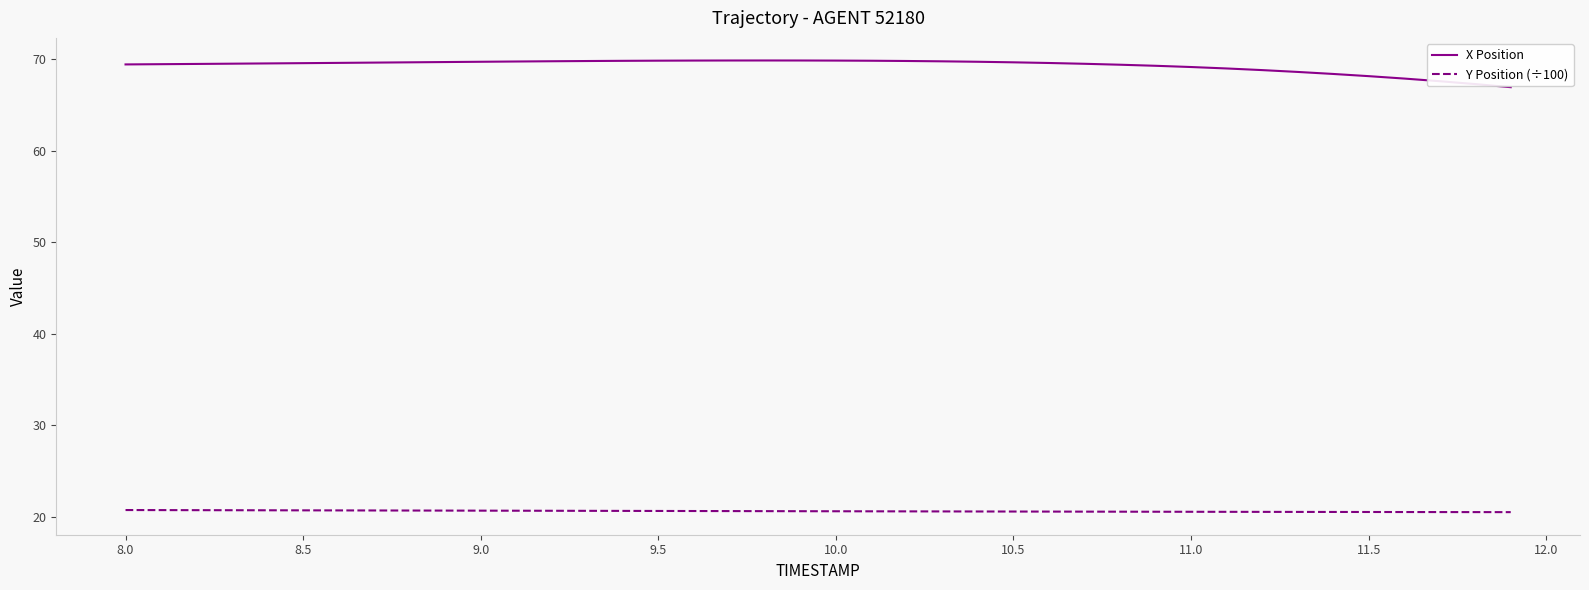

True or false: X Position and Y Position (÷100) intersect in this chart.

False